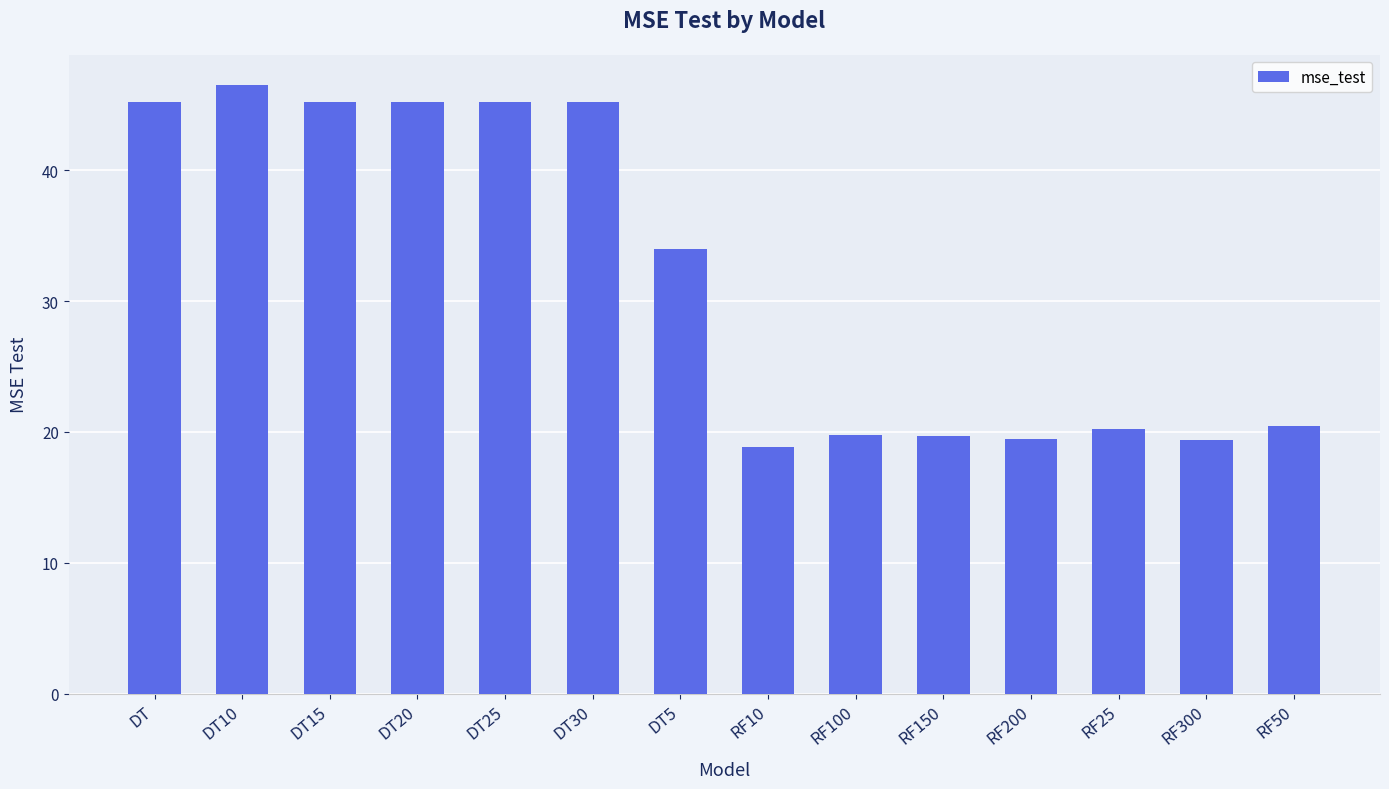

What is the value of the 12th bar from the left?

20.3